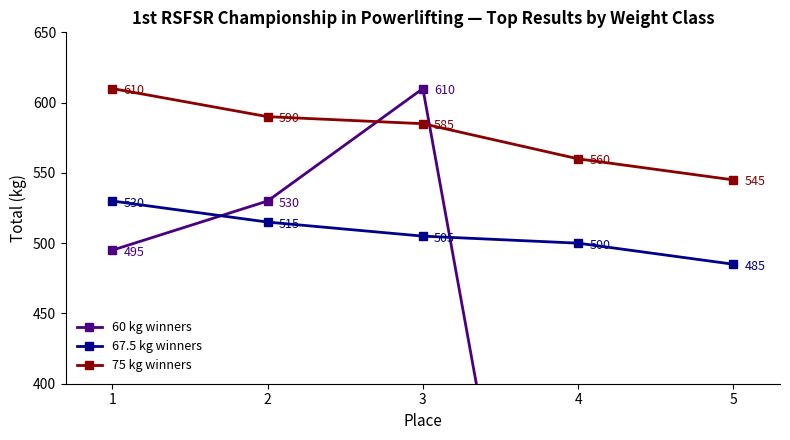

True or false: 67.5 kg winners has a value of 500 at 4.

True